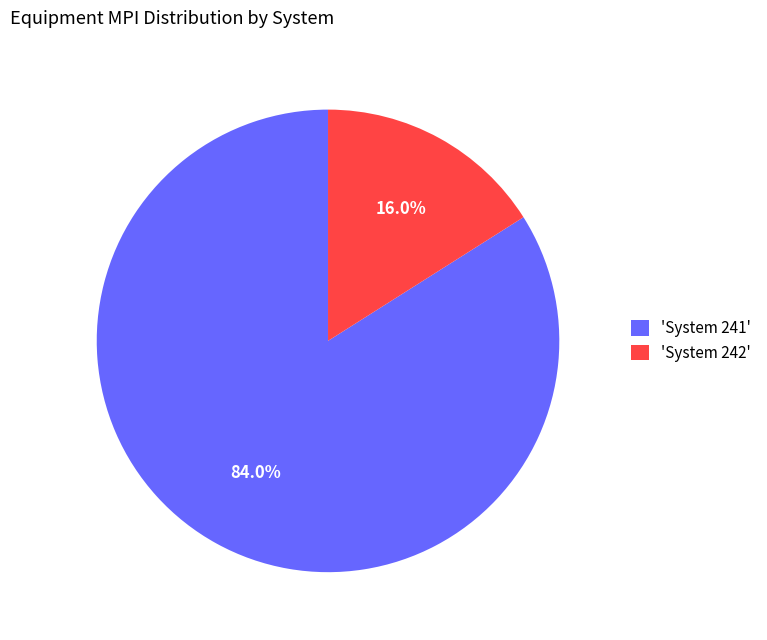

Between 'System 242' and 'System 241', which is larger?

'System 241'